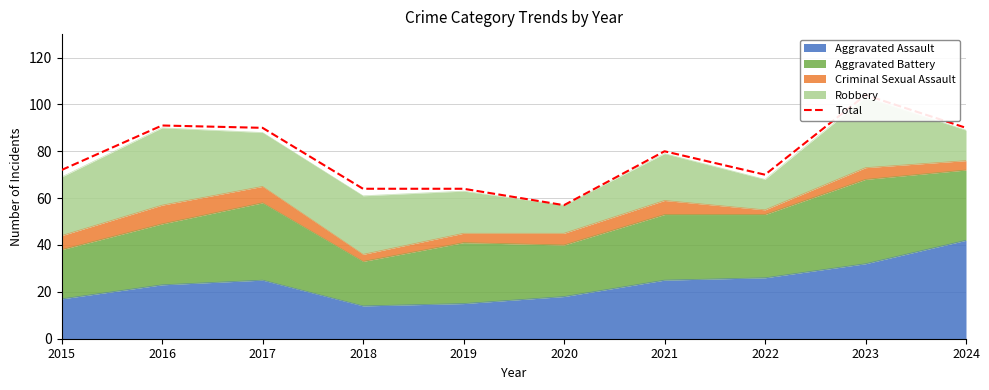

True or false: the data shows 104 at 2023.

True